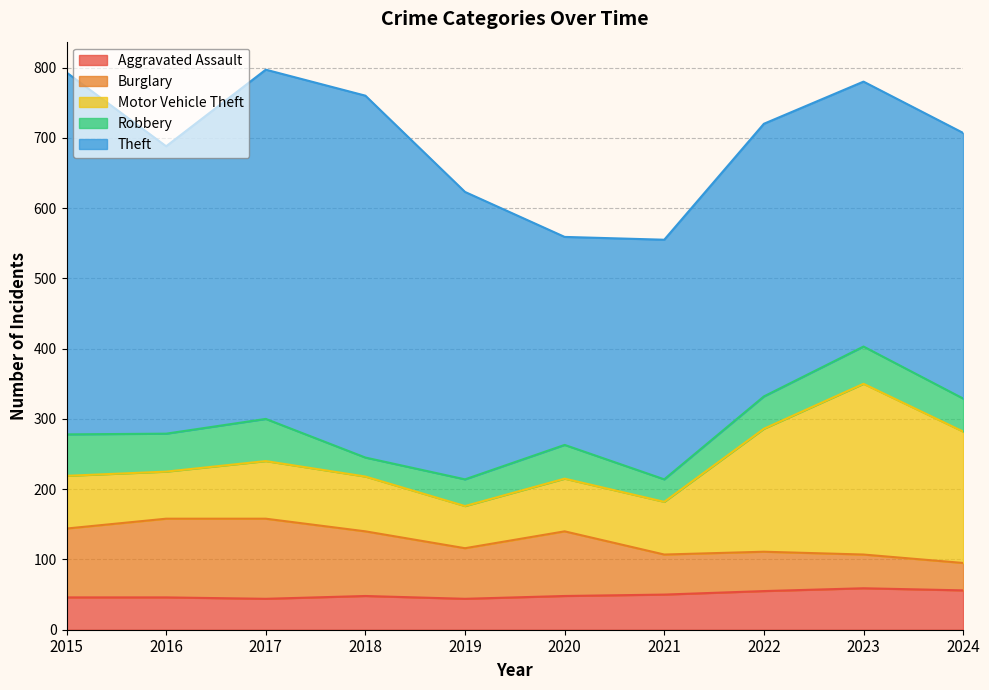

Is the value of Aggravated Assault at 2020 greater than the value of Burglary at 2020?

No